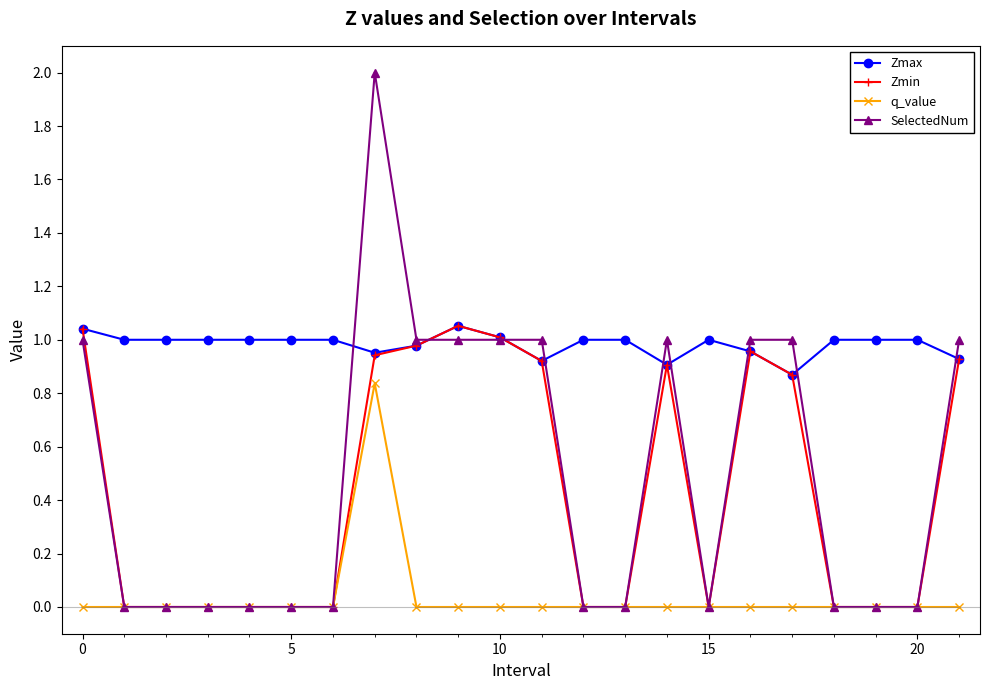

Which series has the largest total across all categories?

Zmax